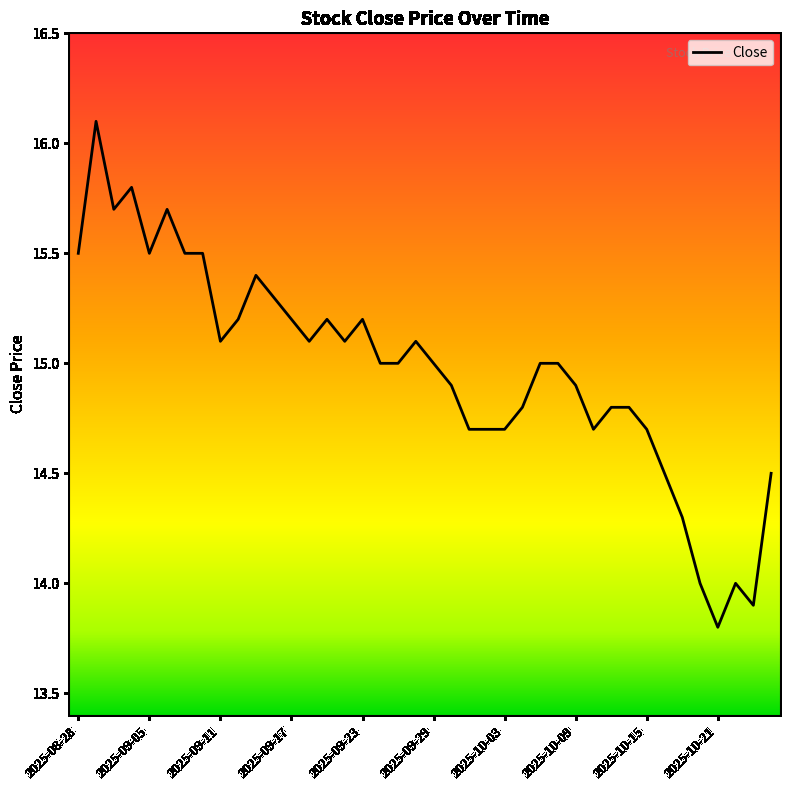

What is the smallest value displayed?

13.8